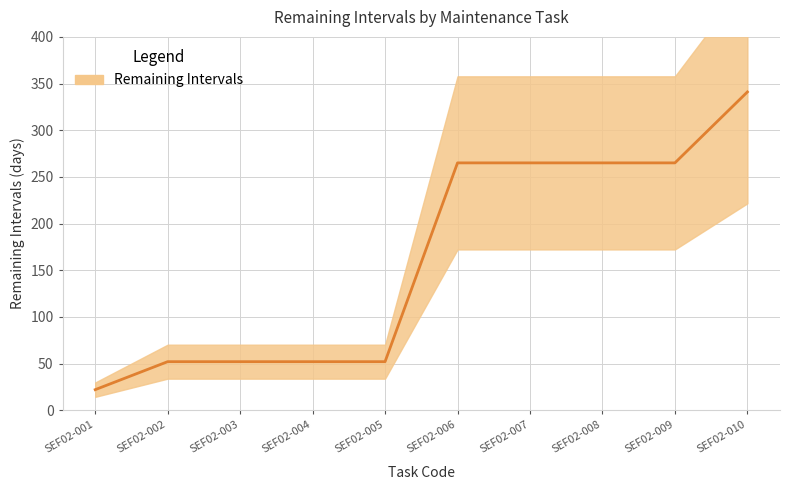

At which label does the data first exceed 265?

SEF02-010